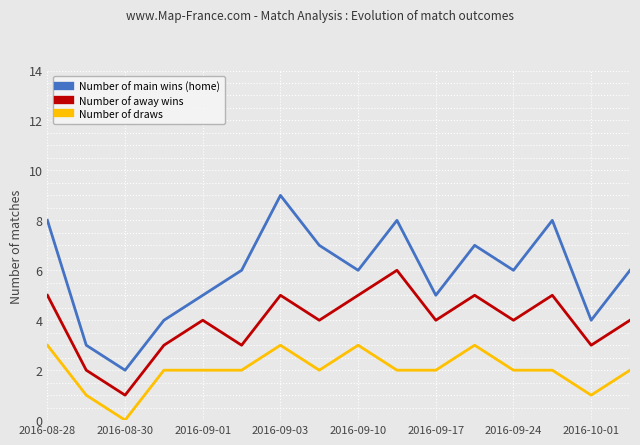

Which series has the largest range (max minus min)?

Number of main wins (home)